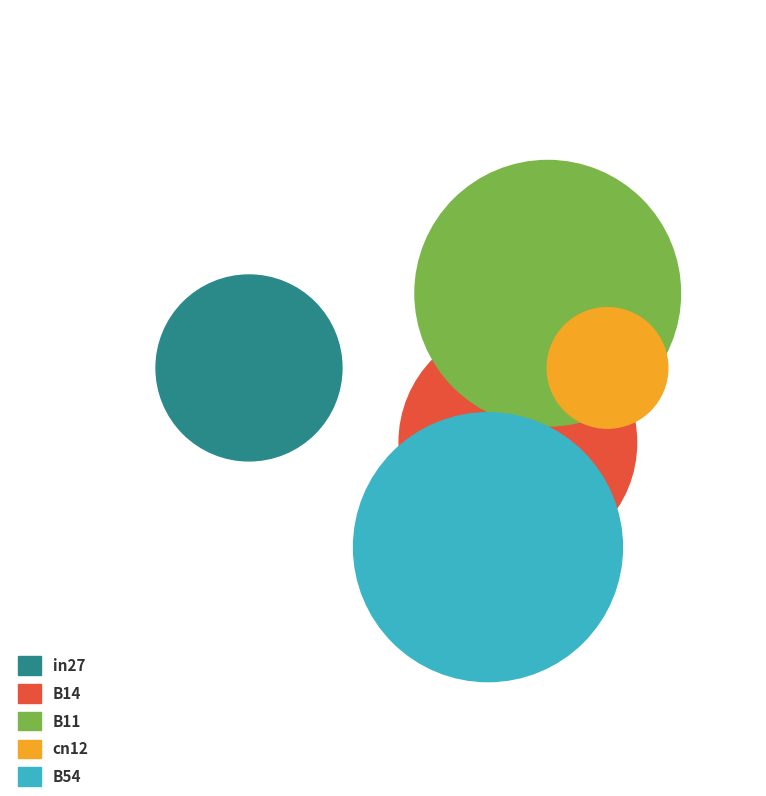

True or false: B11 accounts for 28% of the total.

True